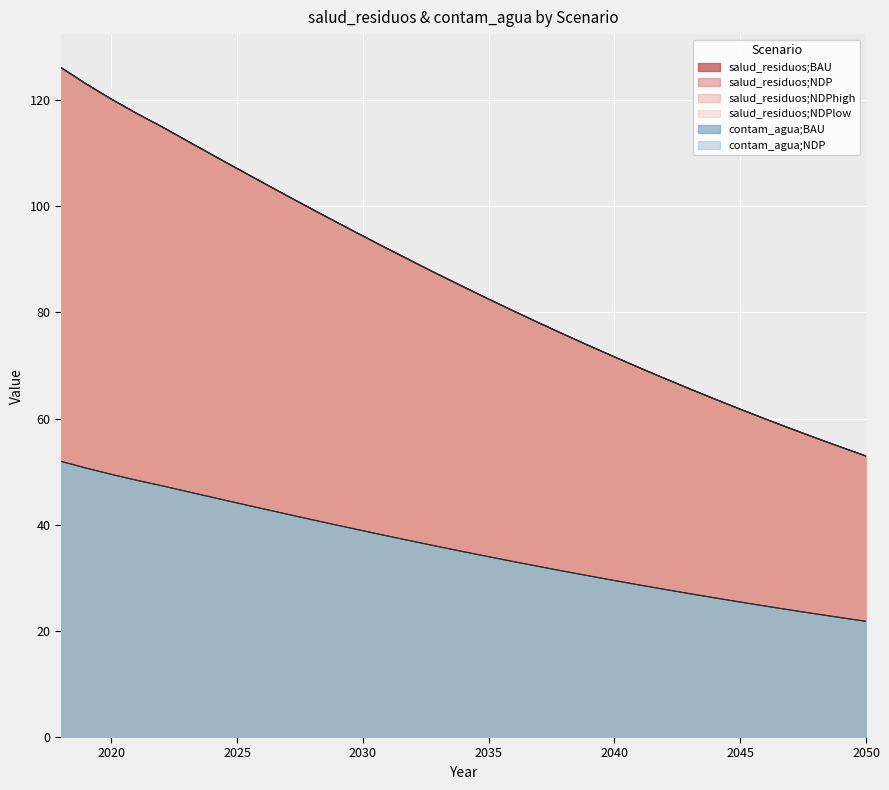

True or false: salud_residuos;NDPlow and salud_residuos;NDPhigh intersect in this chart.

False